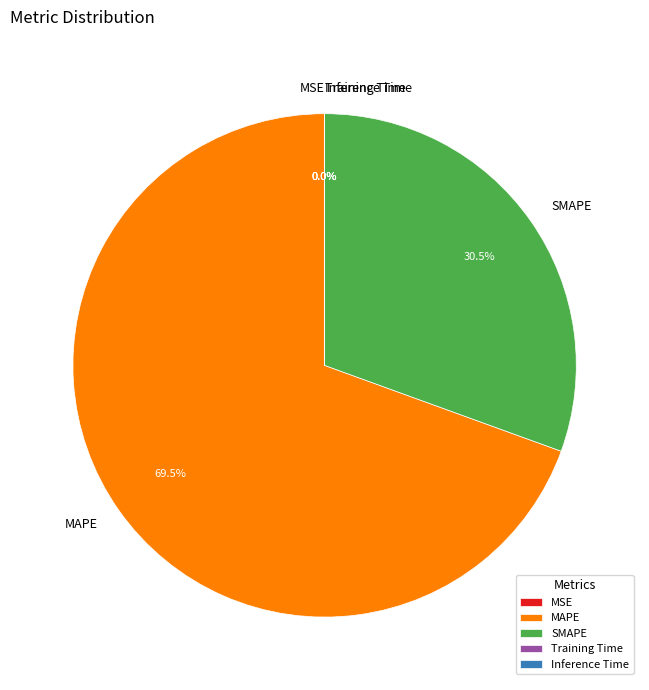

Which slice is the largest?

MAPE